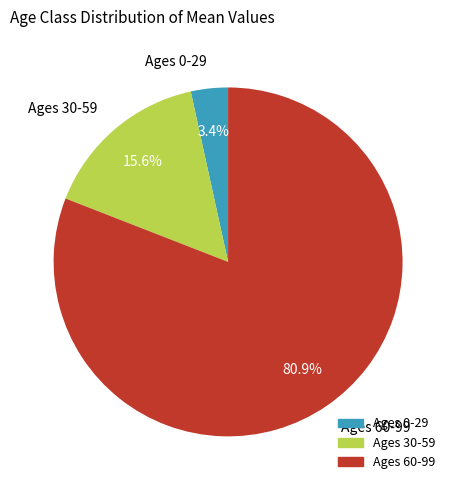

Is there any slice that represents more than half of the pie?

Yes